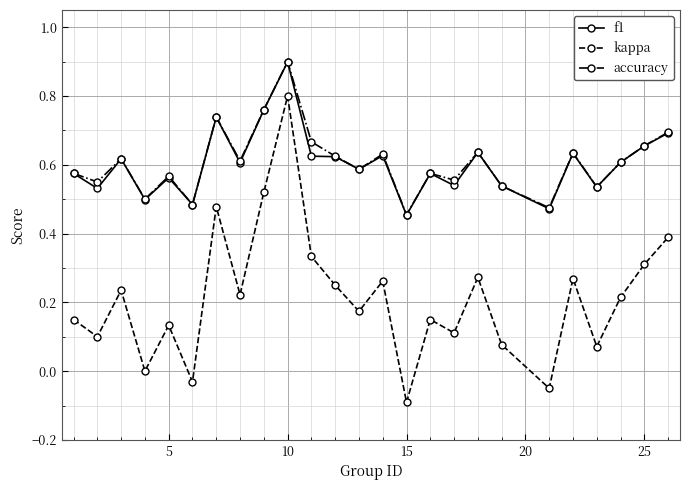

What is the greatest value displayed?

0.9